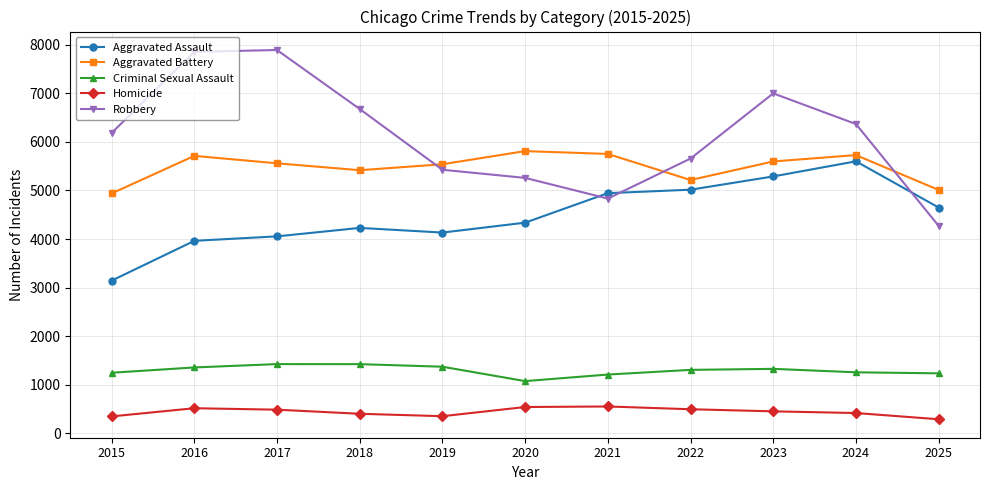

What are all the series names shown in the legend?

Aggravated Assault, Aggravated Battery, Criminal Sexual Assault, Homicide, Robbery